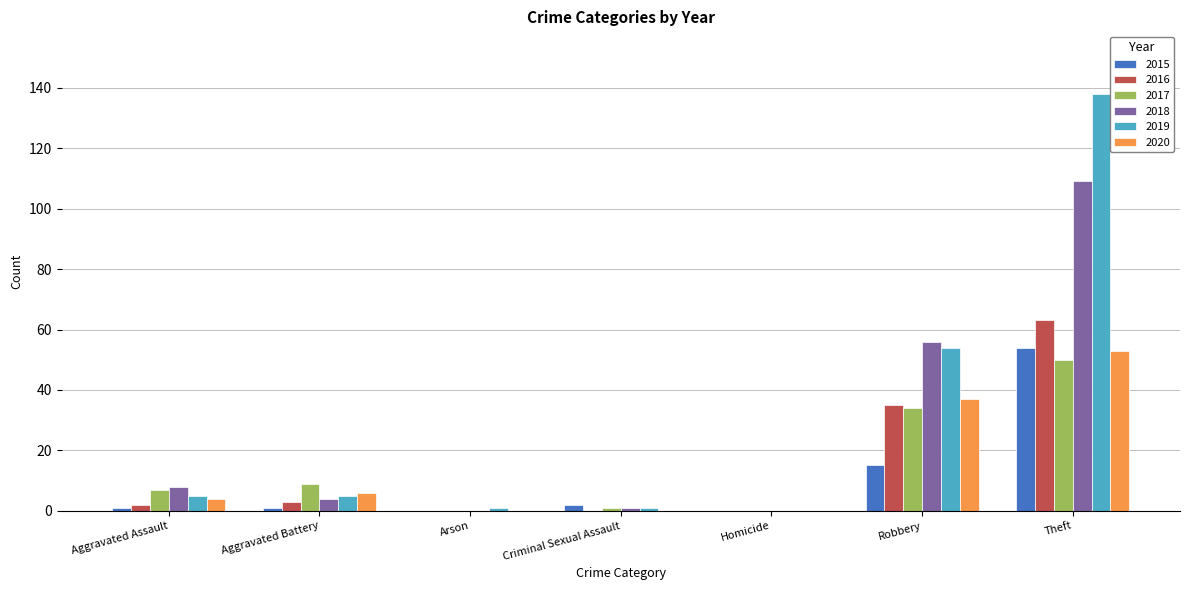

What is the sum of all 2020 values?

100